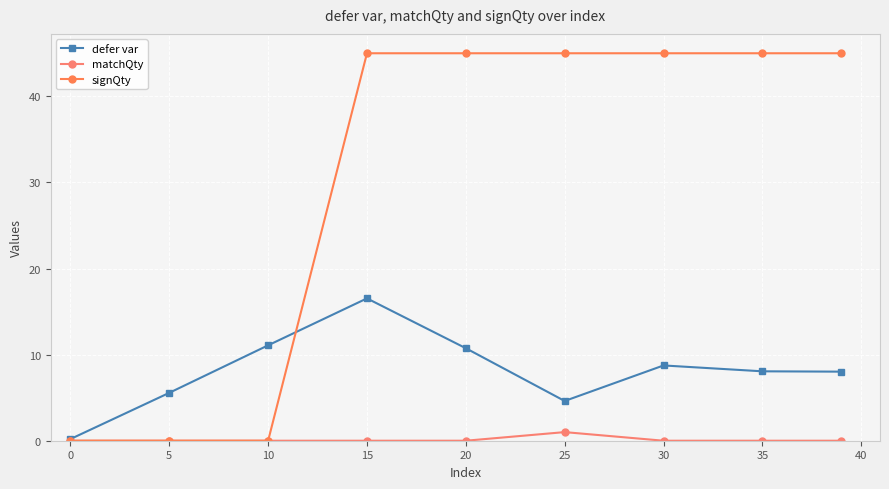

Is this an area chart (filled region under the line)?

No